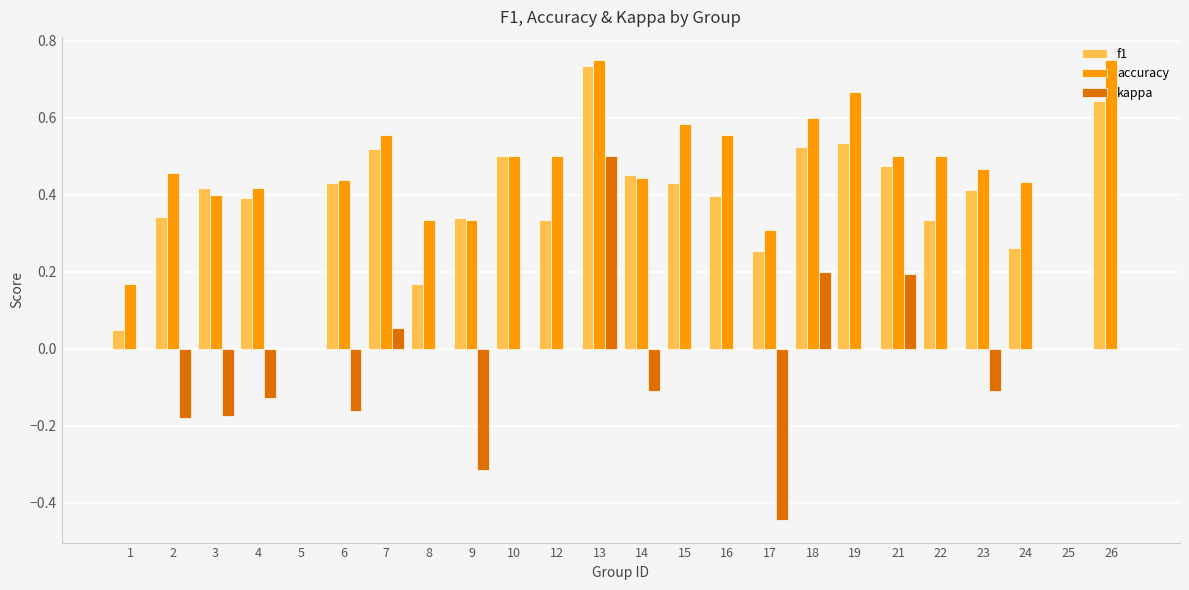

How many series are shown in this chart?

3